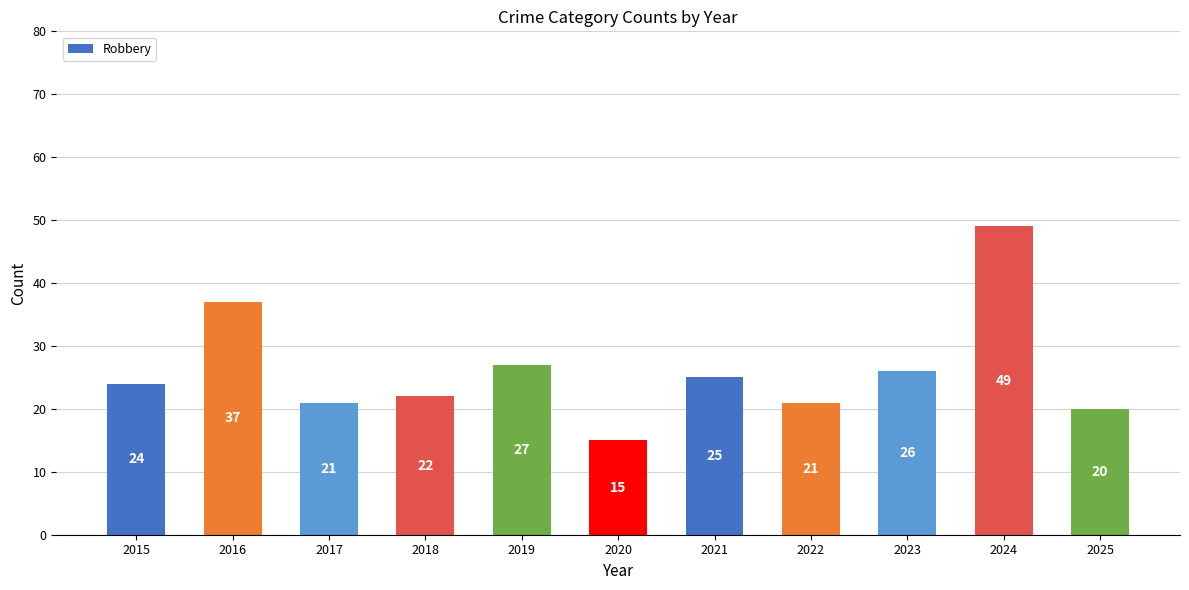

Which label corresponds to the smallest value in the chart?

2020